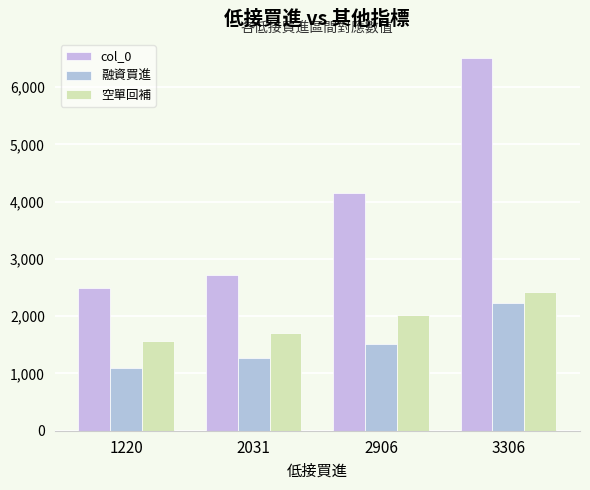

What is the smallest value displayed?

1104